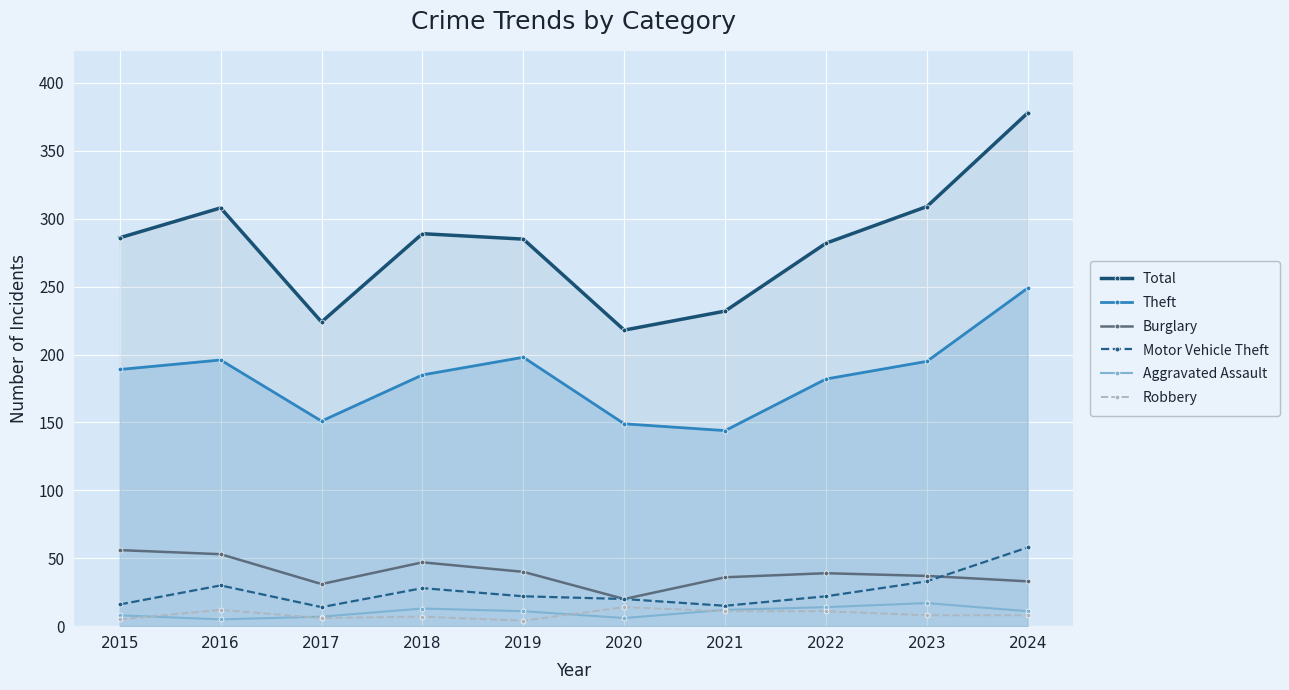

What is the difference between the Robbery values at 2017 and 2019?

2